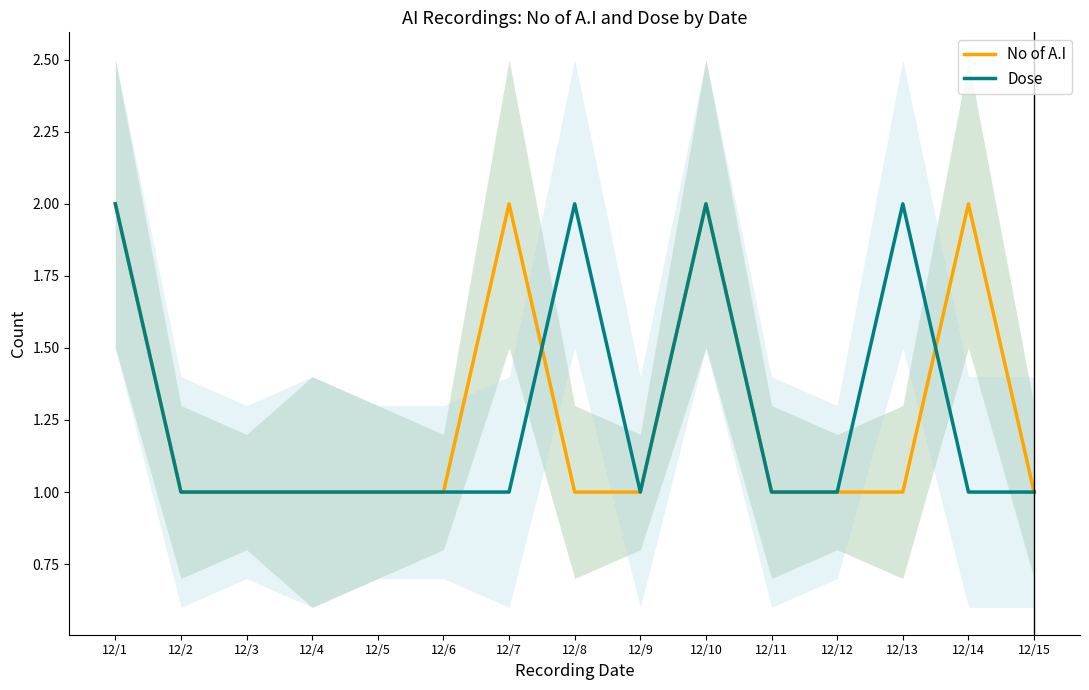

At which category does No of A.I reach its first local peak?

12/7